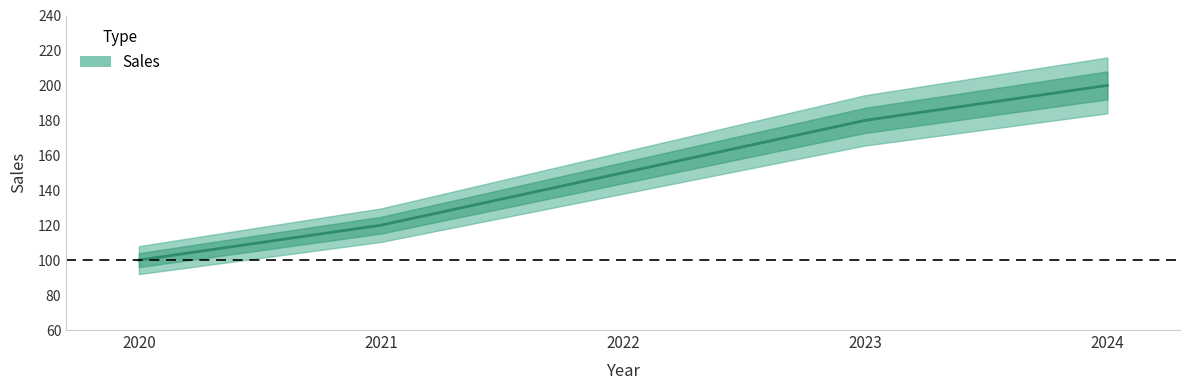

Reading right to left, what are all the values shown in this chart?

200	180	150	120	100